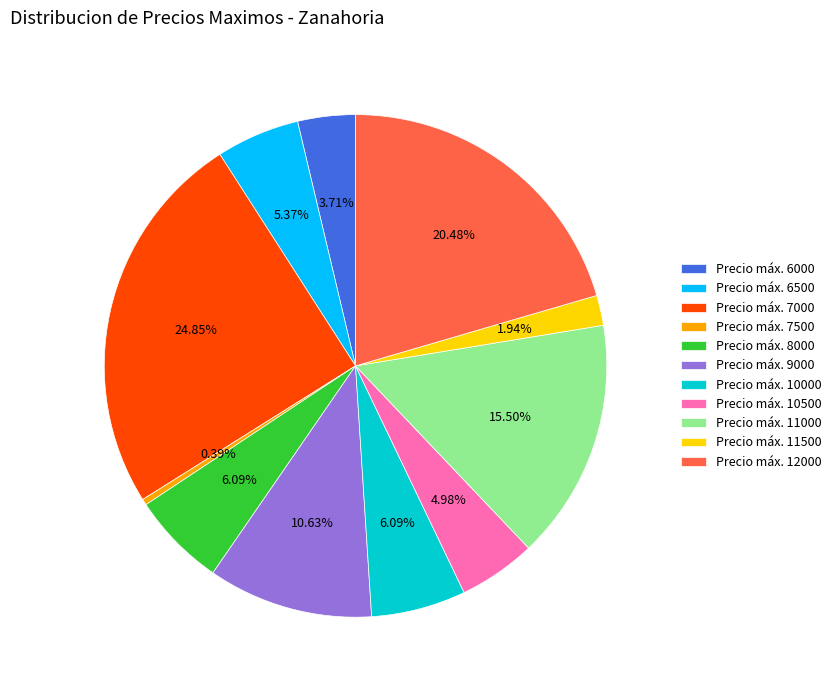

Does any single category account for the majority?

No